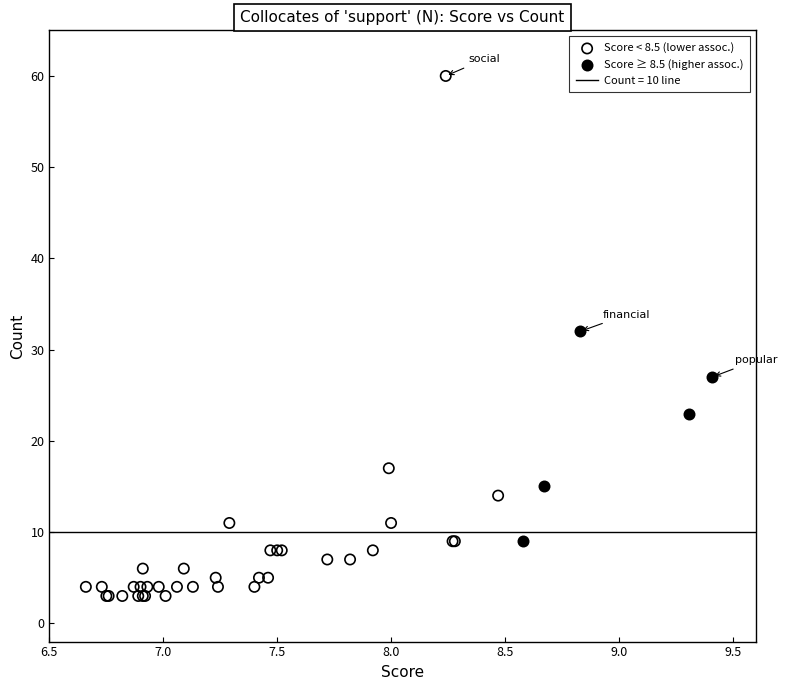

Which series has the largest Y range (max minus min)?

Score < 8.5 (lower assoc.)